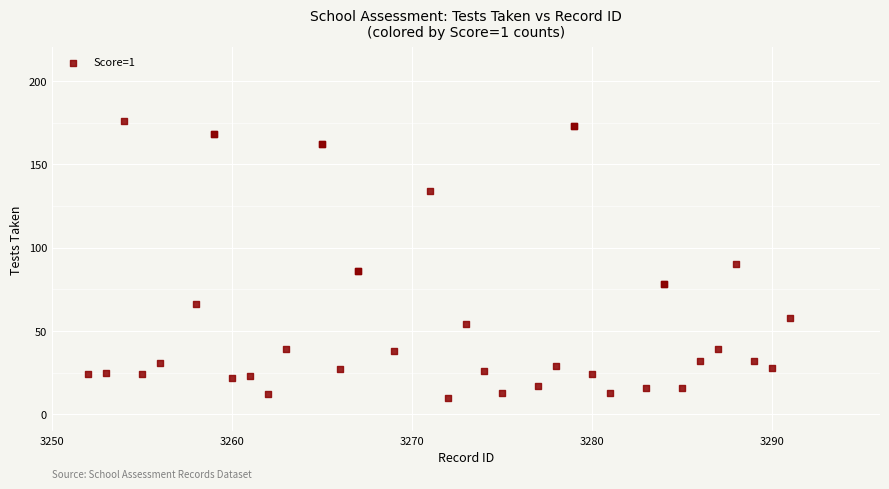

What Y value in the scatter plot is closest to 93?

90